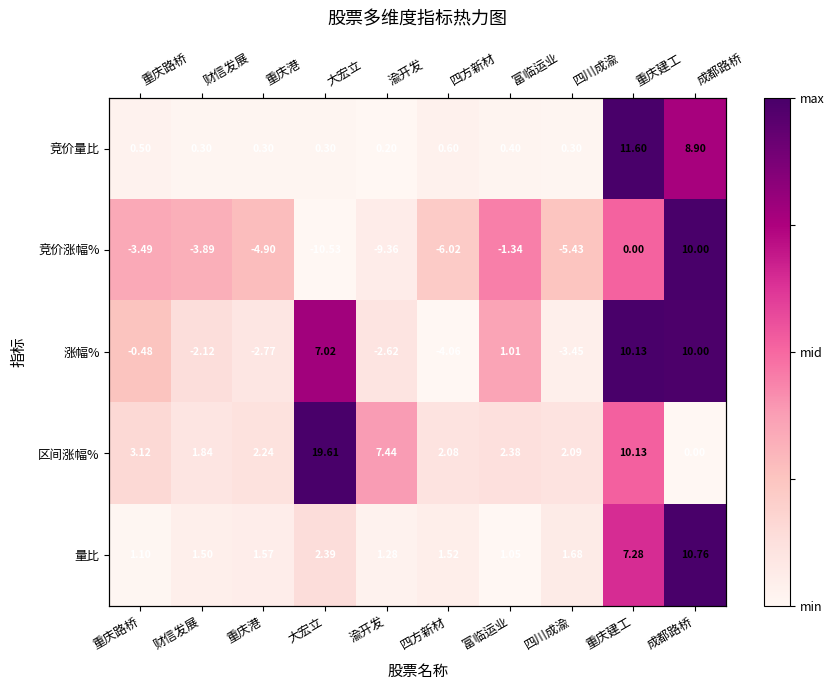

True or false: 竞价涨幅% has a value of 0.1 at 重庆路桥.

False